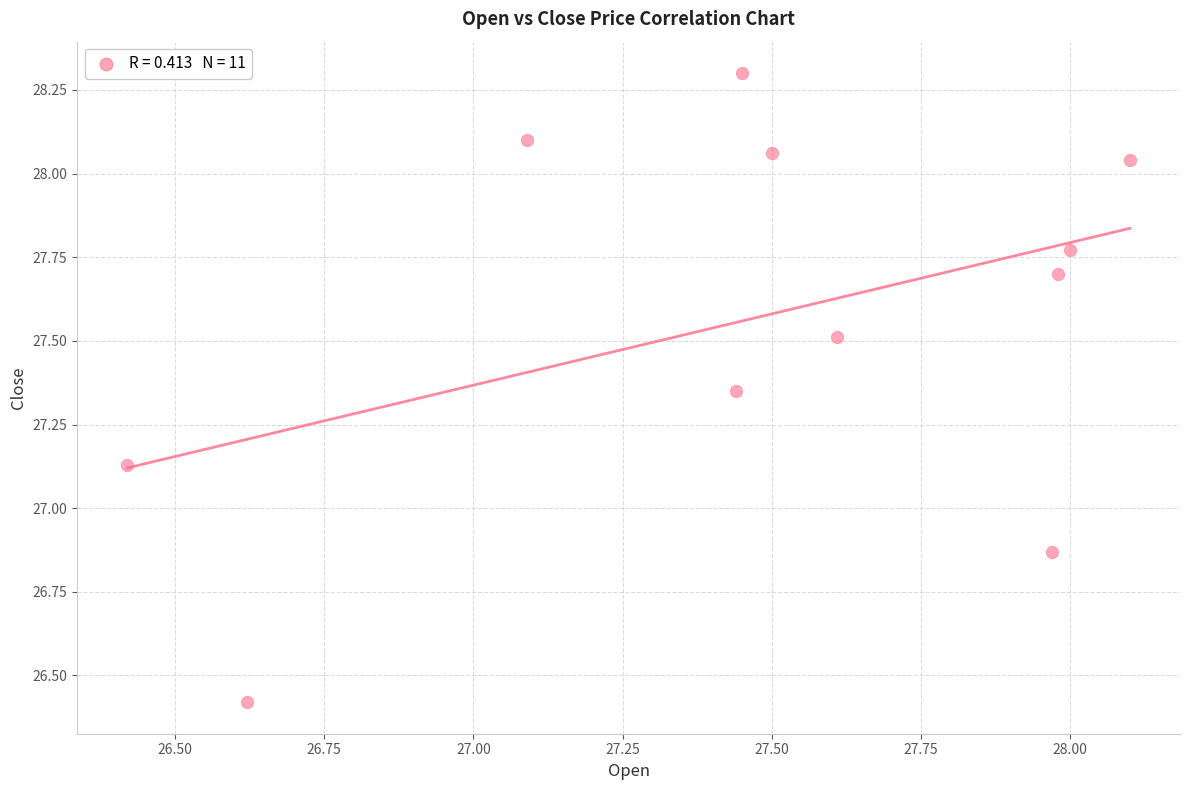

What is the range of X values (max minus min)?

1.7